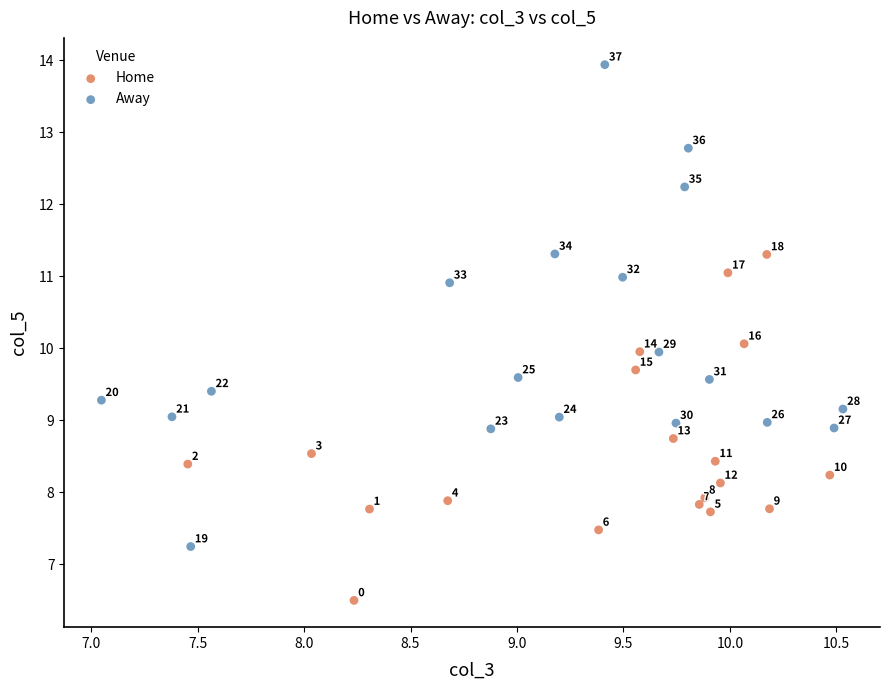

Which series contains the highest Y value?

Away